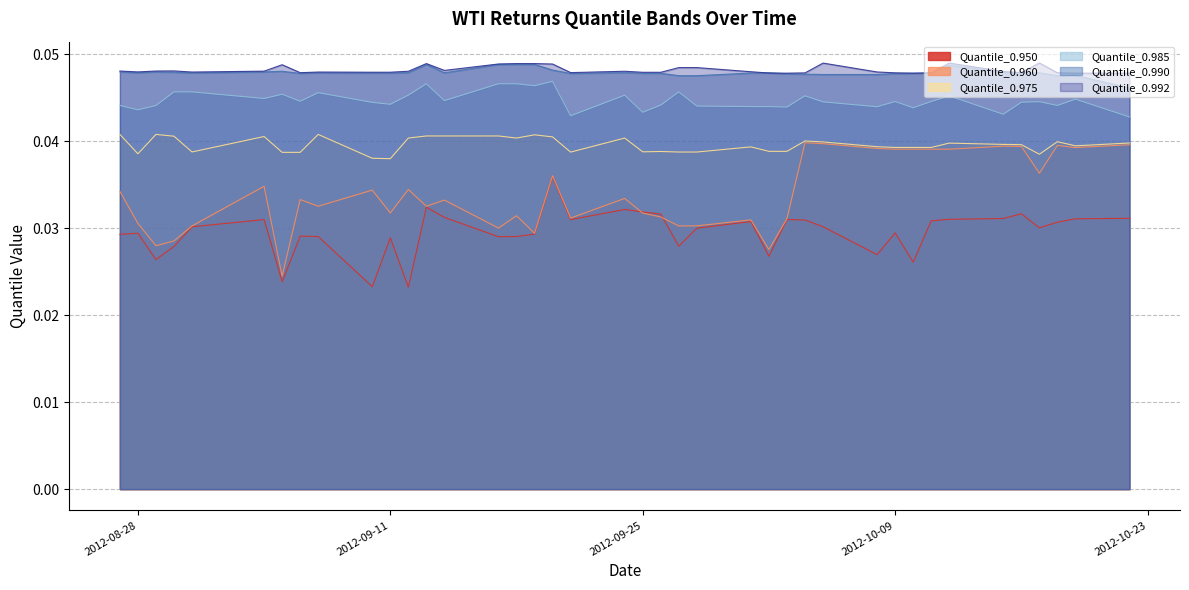

Does the chart have visible grid lines?

Yes